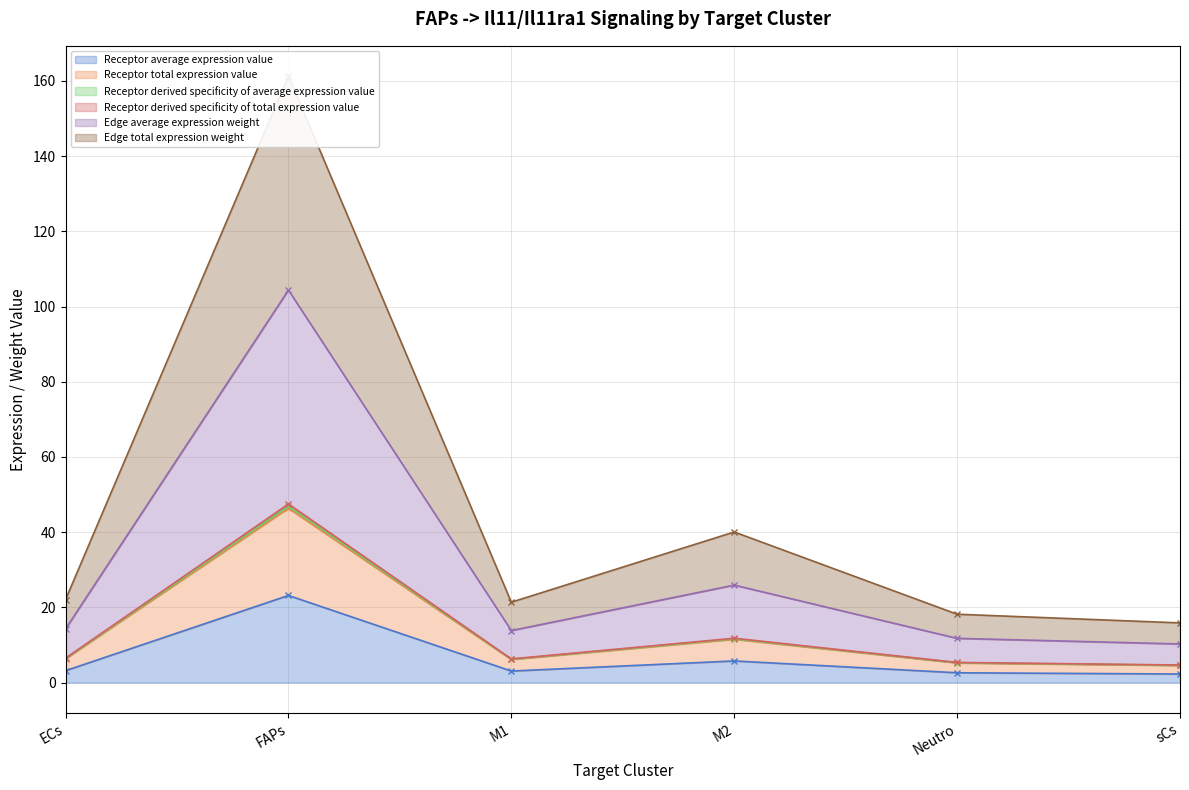

What is the difference between the highest and lowest values at M2?

34.3